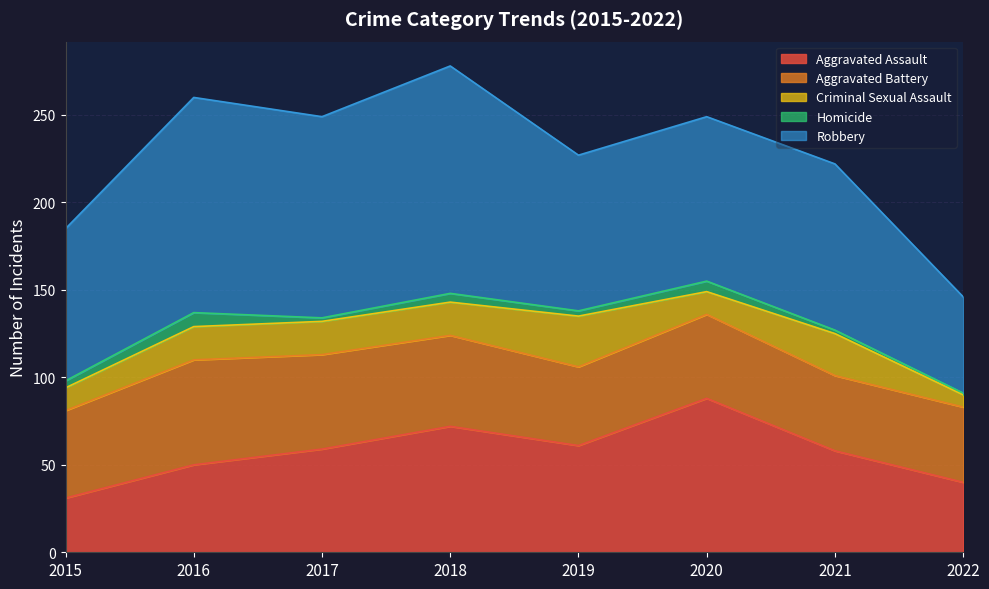

Where is the first local maximum for Aggravated Battery?

2016